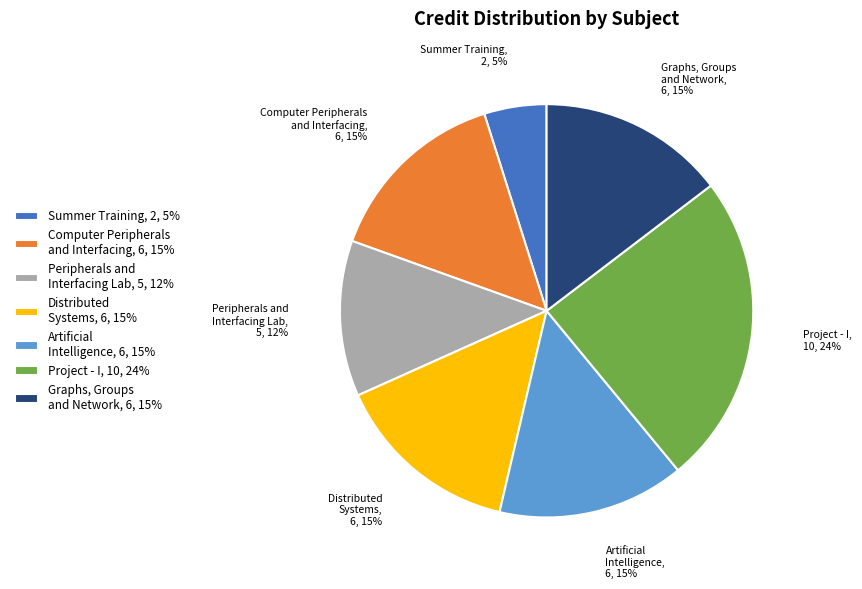

Between Graphs, Groups and Network and Summer Training, which is larger?

Graphs, Groups and Network